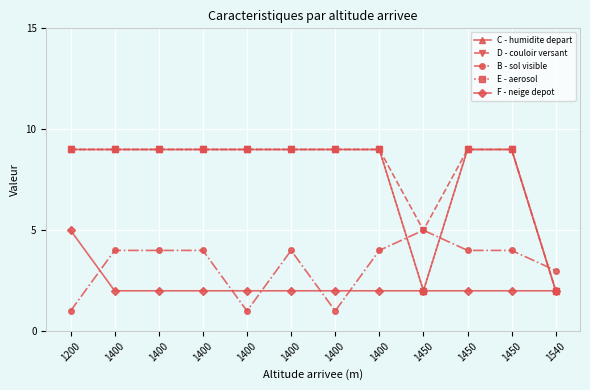

True or false: C - humidite depart and F - neige depot cross at least once.

False